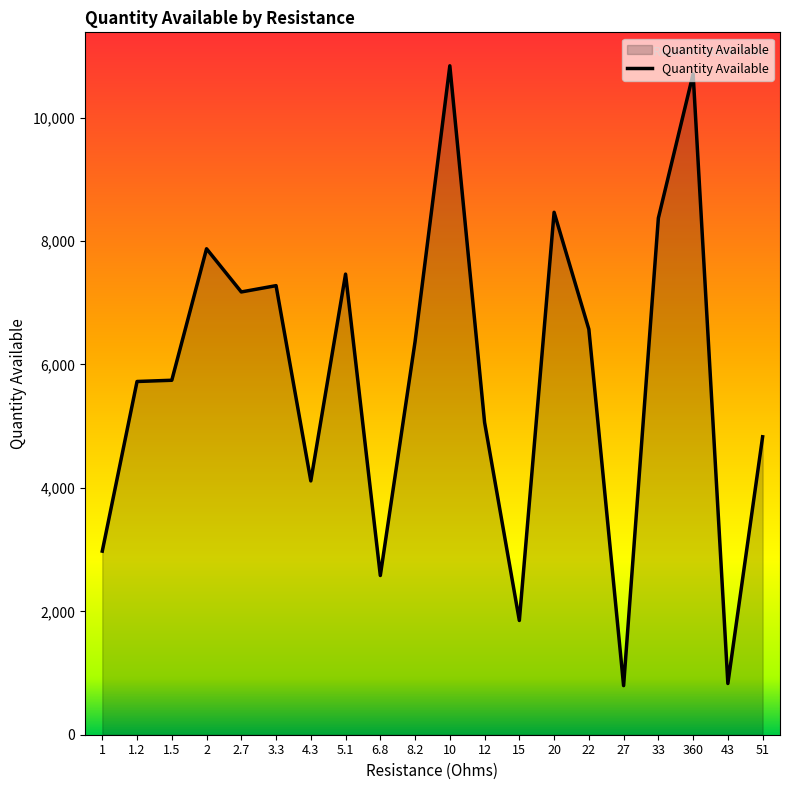

What is the greatest value displayed?

10840